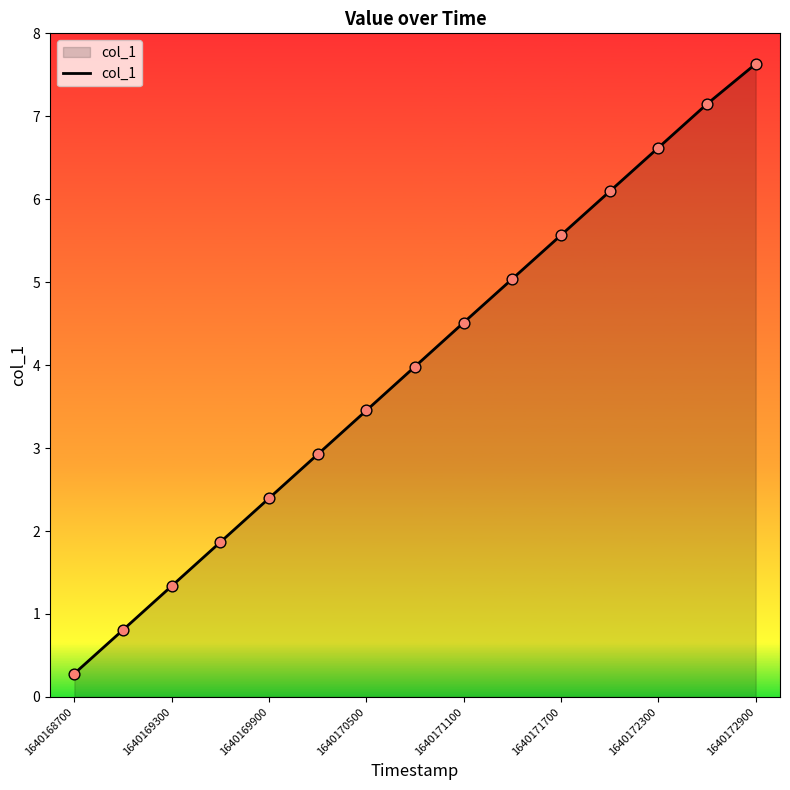

What is the maximum value shown in the chart?

7.6